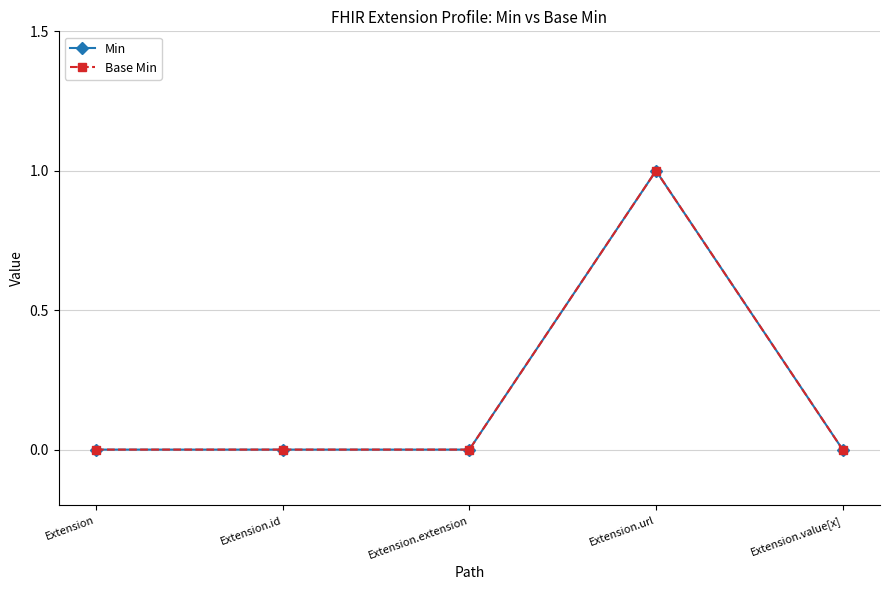

Does the chart have visible grid lines?

Yes